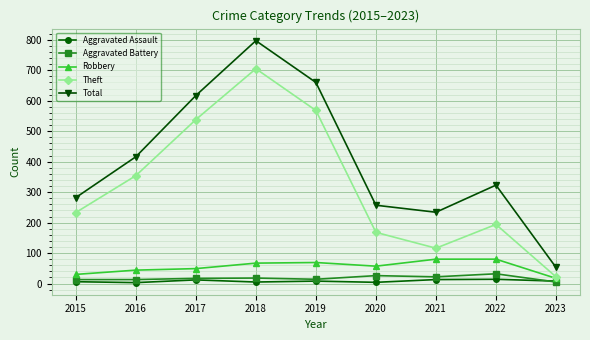

True or false: Total and Aggravated Battery intersect in this chart.

False